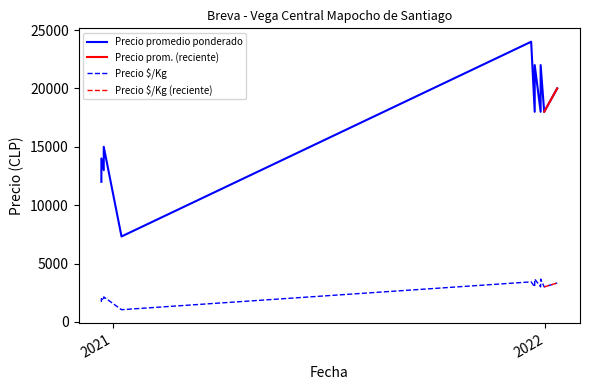

True or false: Precio $/Kg has a value of 4958 at 2022-01-11.

False